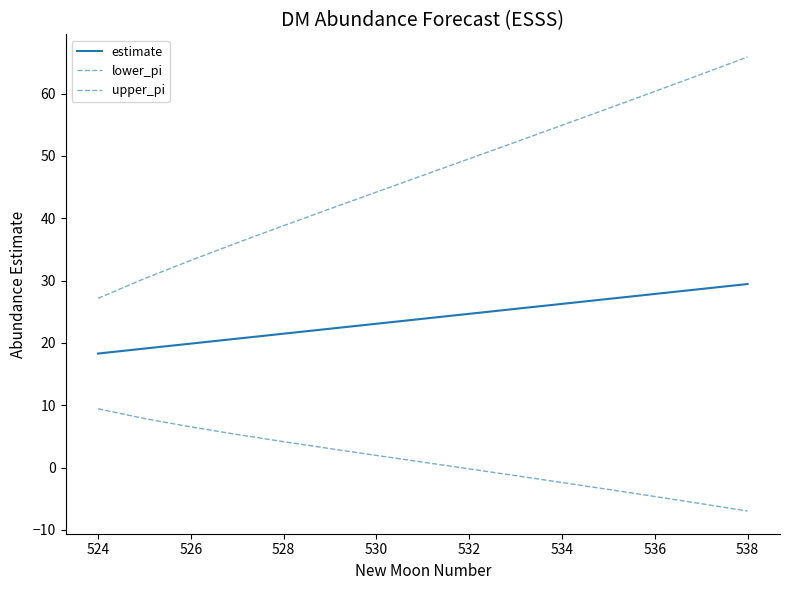

Rank the series by their maximum value, from highest to lowest.

upper_pi, estimate, lower_pi